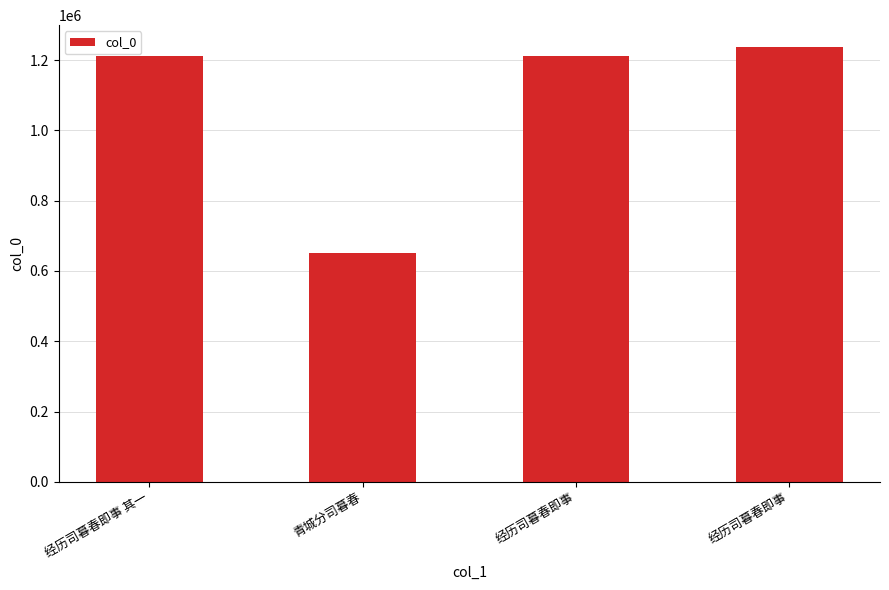

Reading left to right, what are all the values shown in this chart?

经历司暮春即事 其一=1211926	青城分司暮春=651545	经历司暮春即事=1211927	经历司暮春即事=1237304